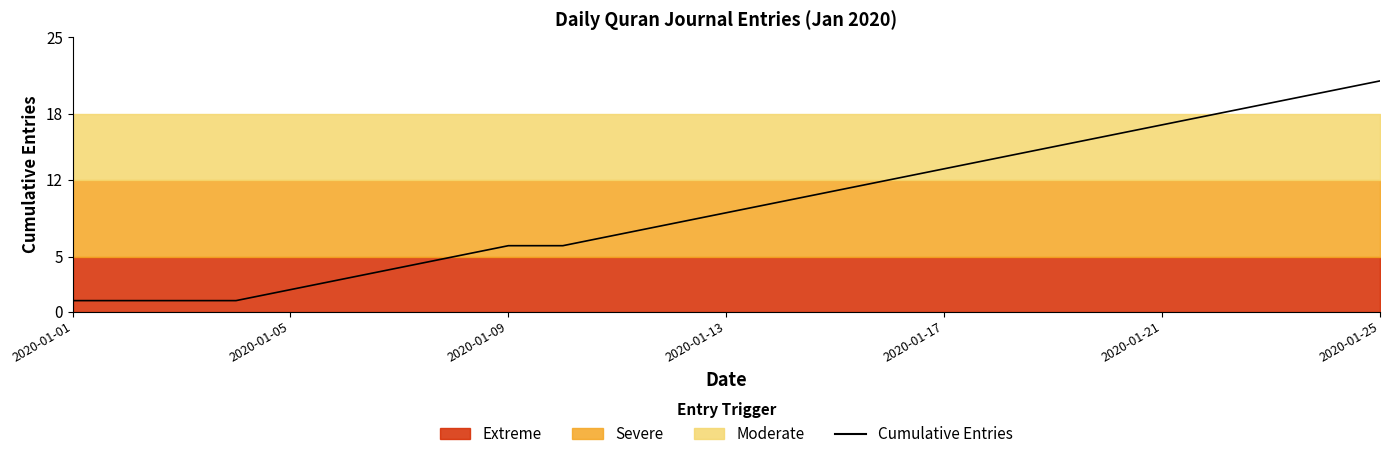

Reading left to right, extract all data points from this chart.

1	1	1	1	2	3	4	5	6	6	7	8	9	10	11	12	13	14	15	16	17	18	19	20	21